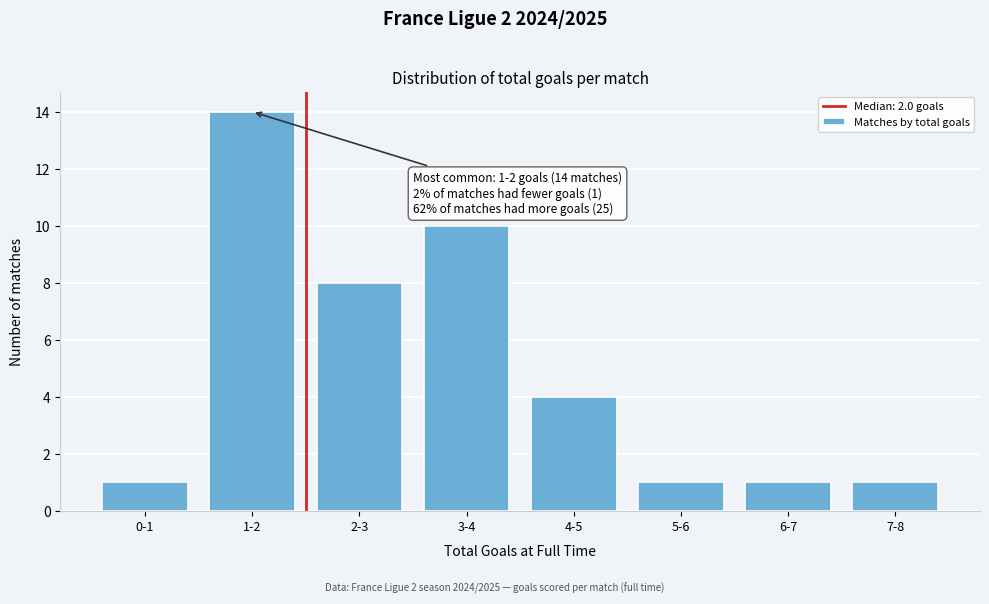

Reading left to right, transcribe all the data shown in this chart.

0-1=1	1-2=14	2-3=8	3-4=10	4-5=4	5-6=1	6-7=1	7-8=1